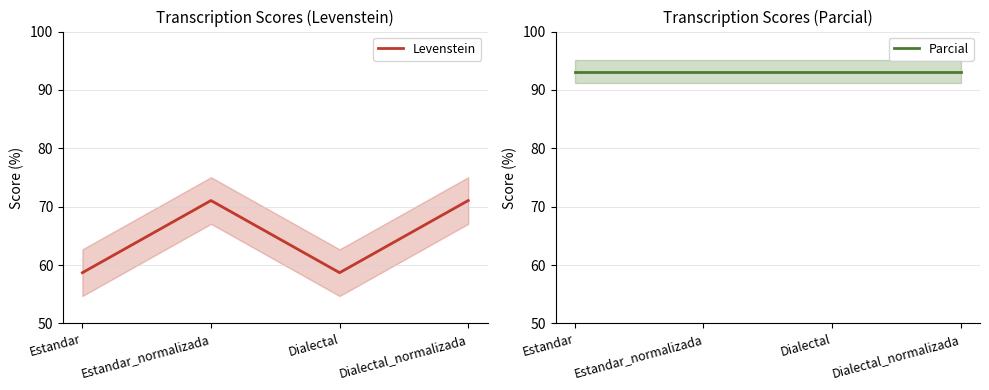

Which series has the largest range (max minus min)?

Levenstein